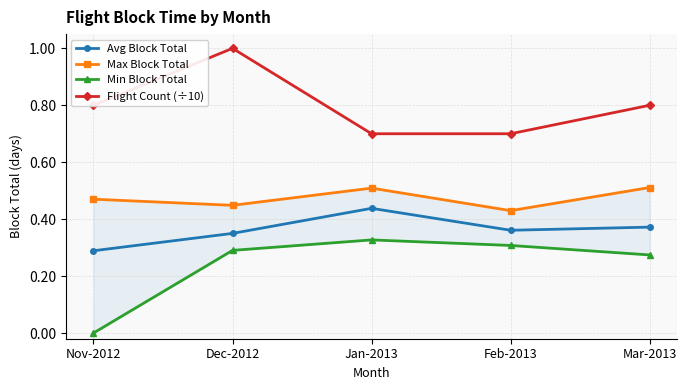

What is the maximum value for Min Block Total?

0.3